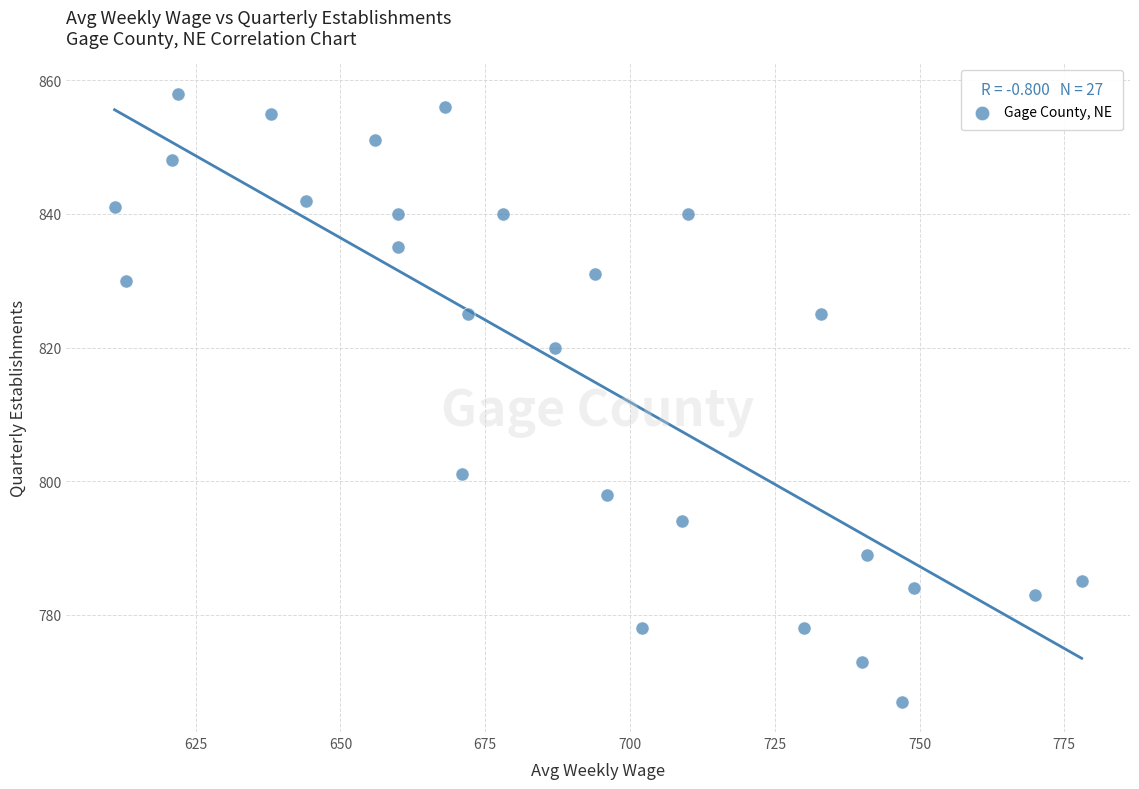

What is the range of Y values (max minus min)?

91